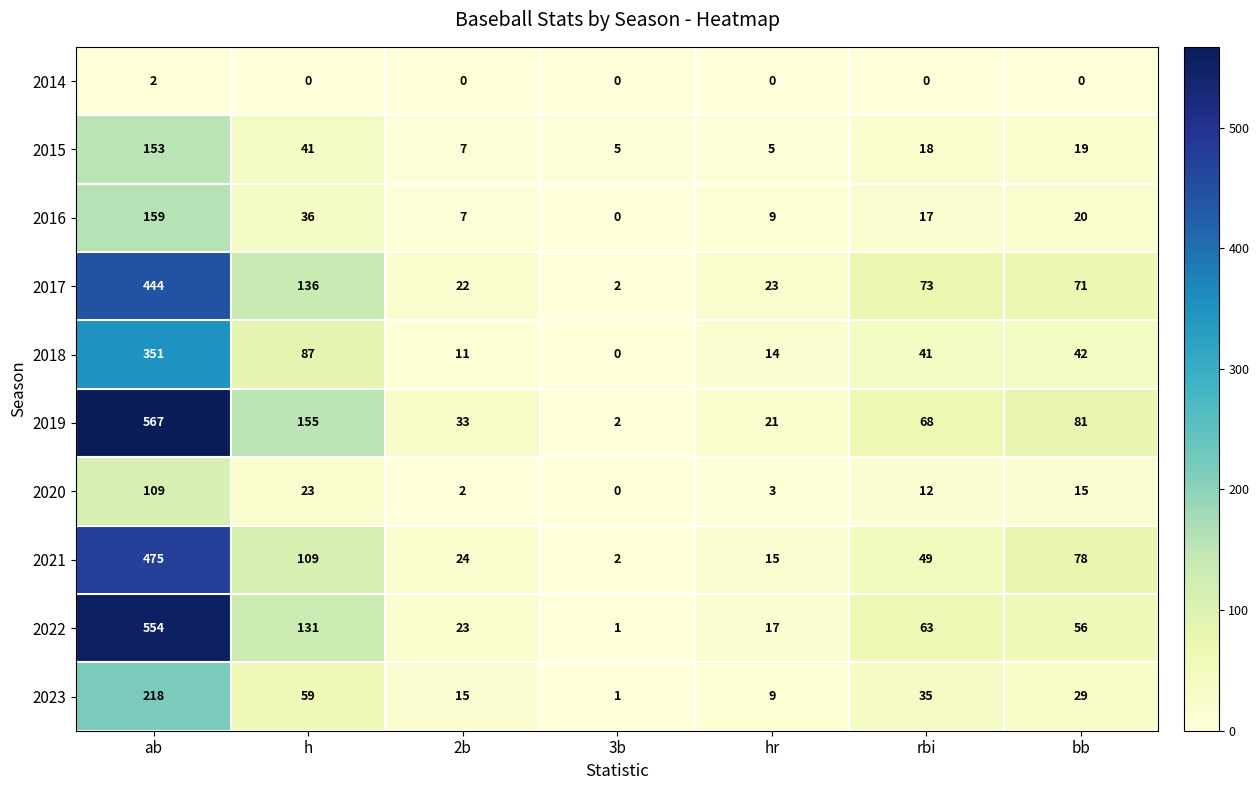

At which category is the sum across all series the highest?

ab